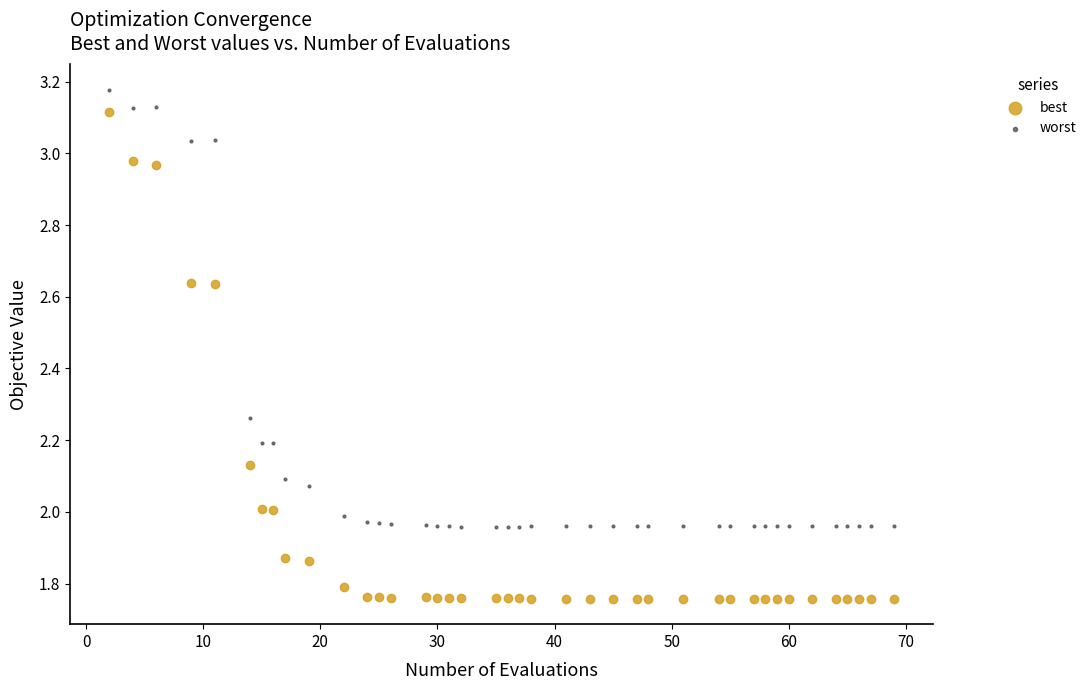

What are all the series names shown in the legend?

best, worst